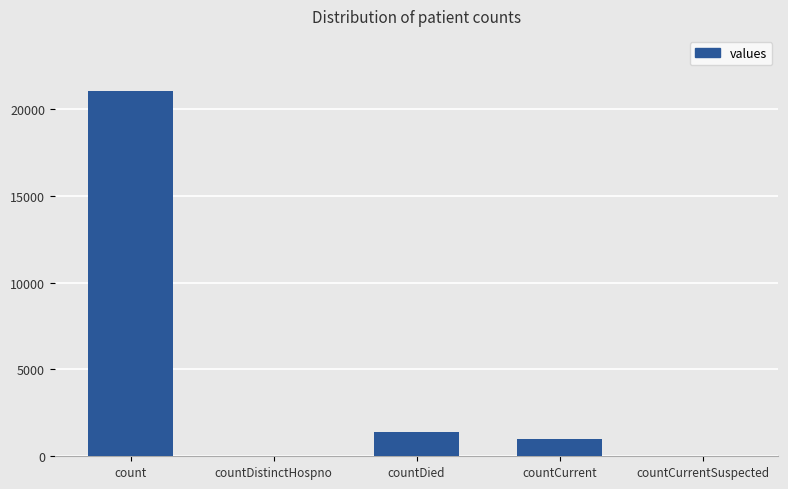

What is the difference between the values at countCurrentSuspected and countCurrent?

1006